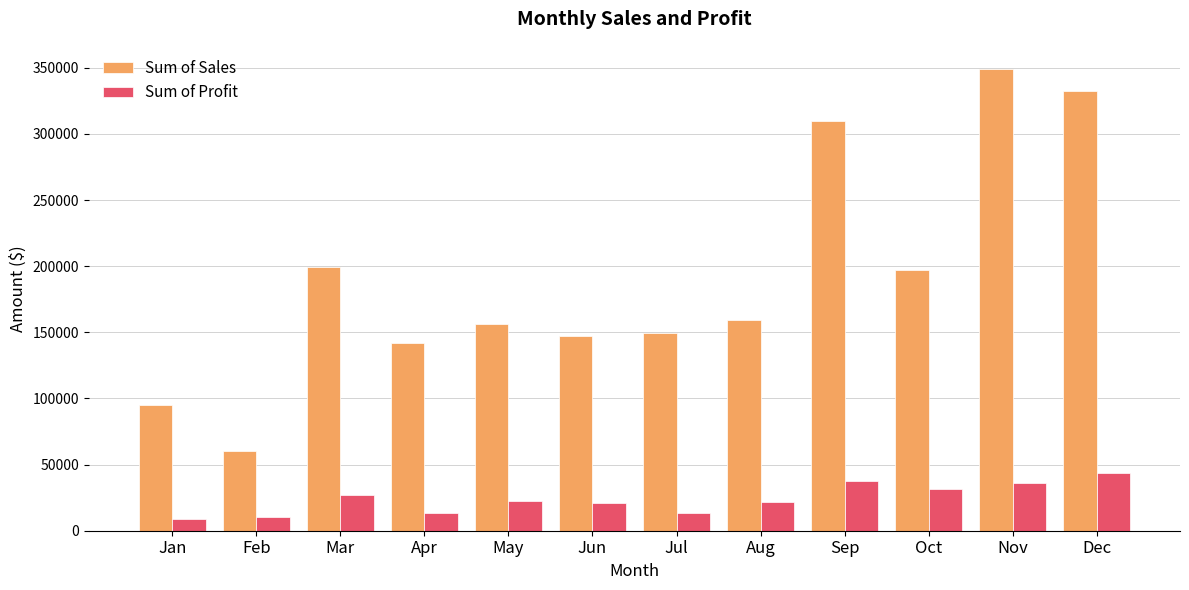

The Sum of Sales series shows 247838.3 at May. True or false?

False